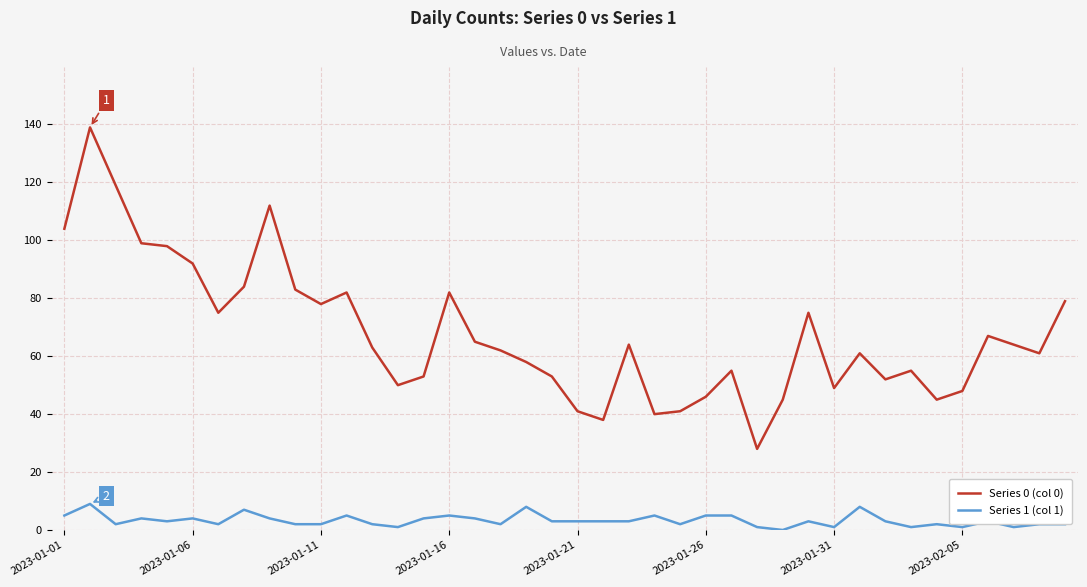

List the series in order of their peak value, lowest first.

Series 1 (col 1), Series 0 (col 0)